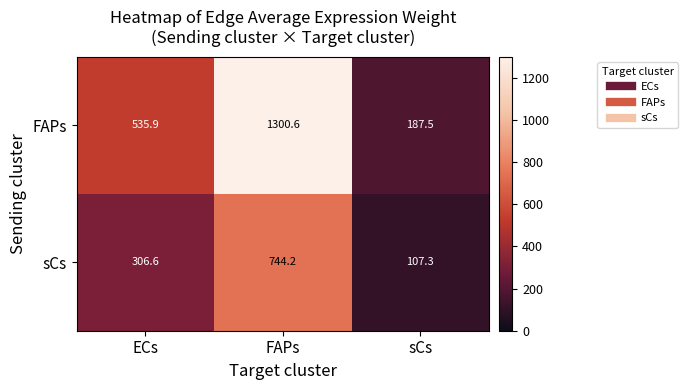

Which series changed the most between ECs and sCs?

FAPs